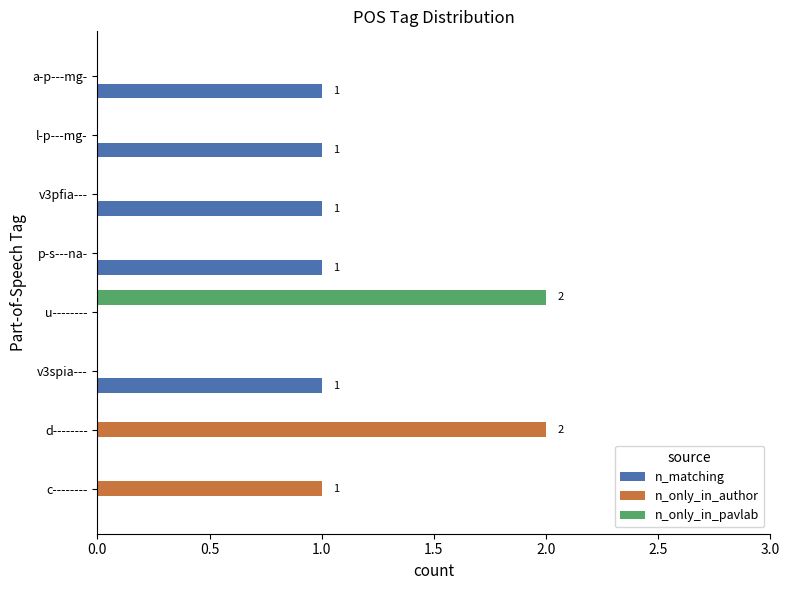

The n_only_in_author series shows 2 at d--------. True or false?

True